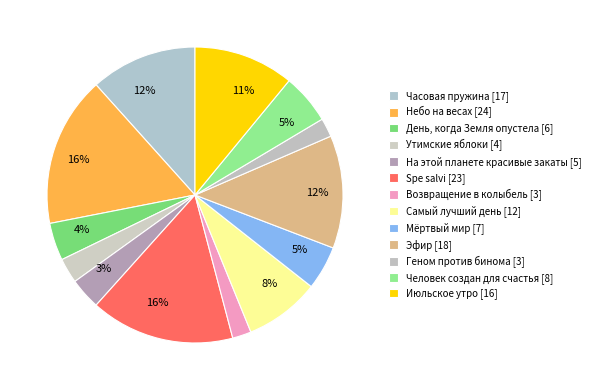

Count the number of slices in the pie.

13